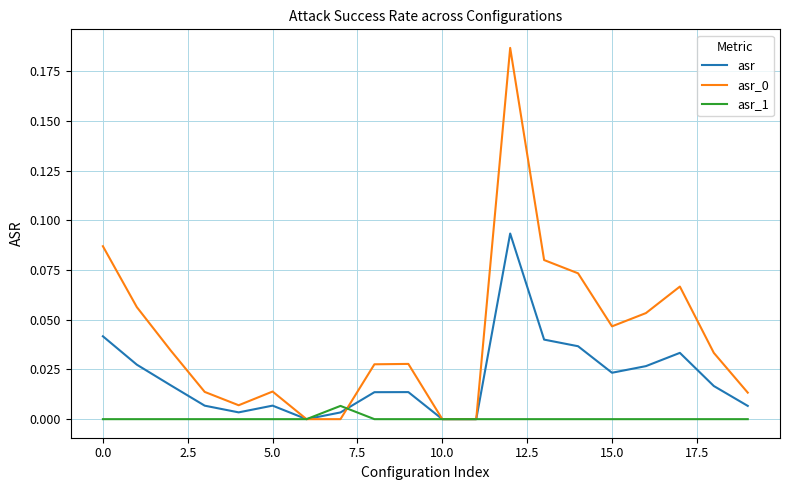

What is the label of the 5th point from the right?

15